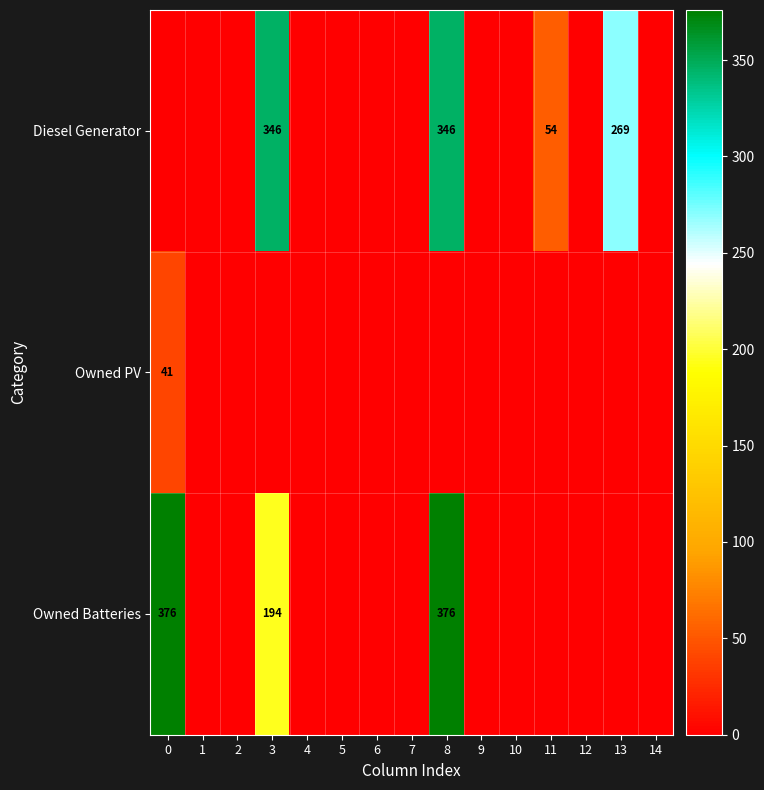

Which has a higher value, 7 or 12?

7